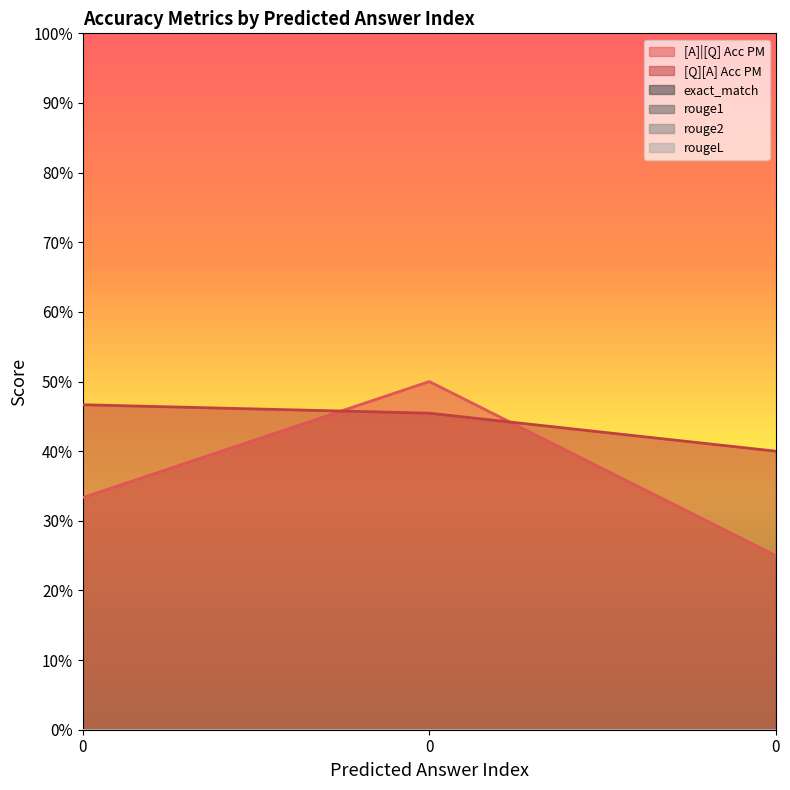

True or false: [A]|[Q] Acc PM has a value of 0.7 at 0.

False